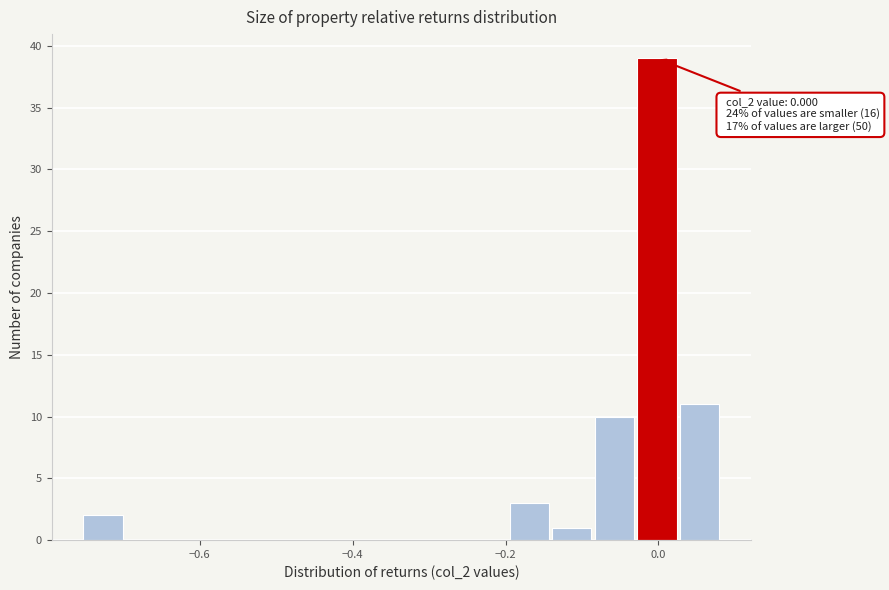

Around what value on the x-axis is the tallest bar? Give the approximate position of its centre, as read against the axis.

0.00